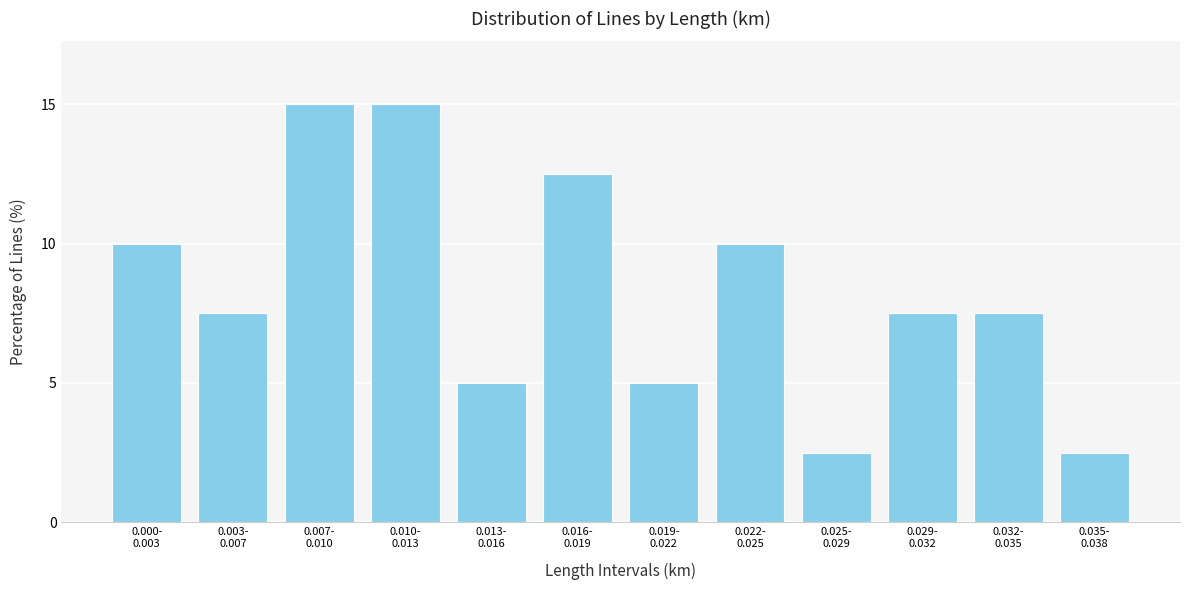

Reading left to right, list all the values displayed in this chart.

10.0	7.5	15.0	15.0	5.0	12.5	5.0	10.0	2.5	7.5	7.5	2.5